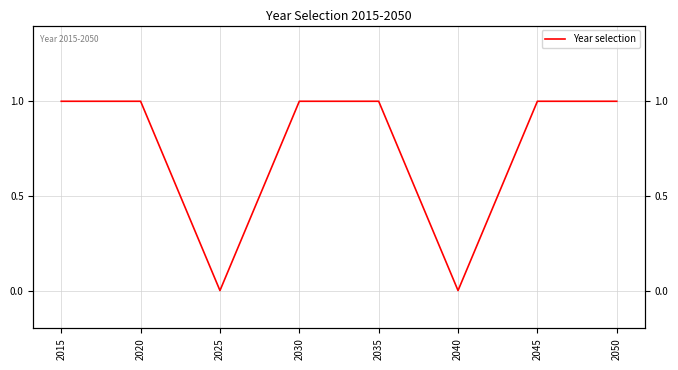

Is it true that the value at 2030 is 2?

False